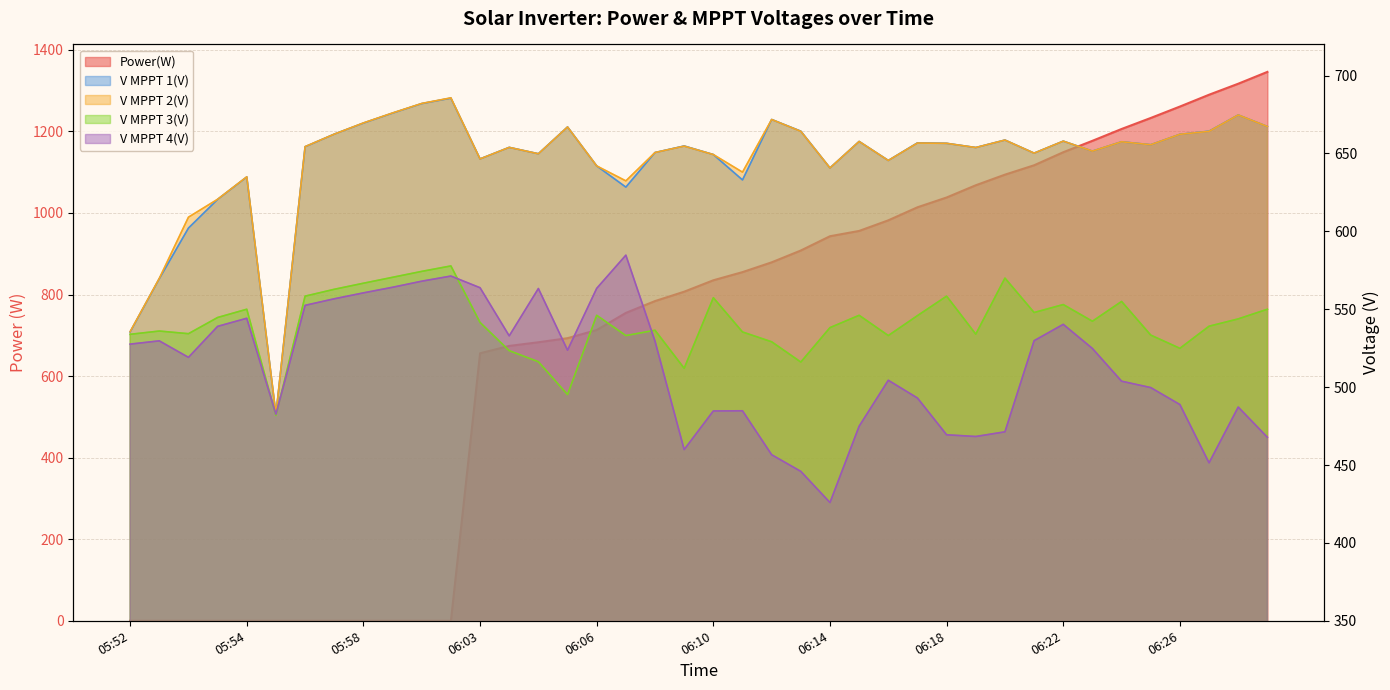

Which series has the largest total across all categories?

Power(W)